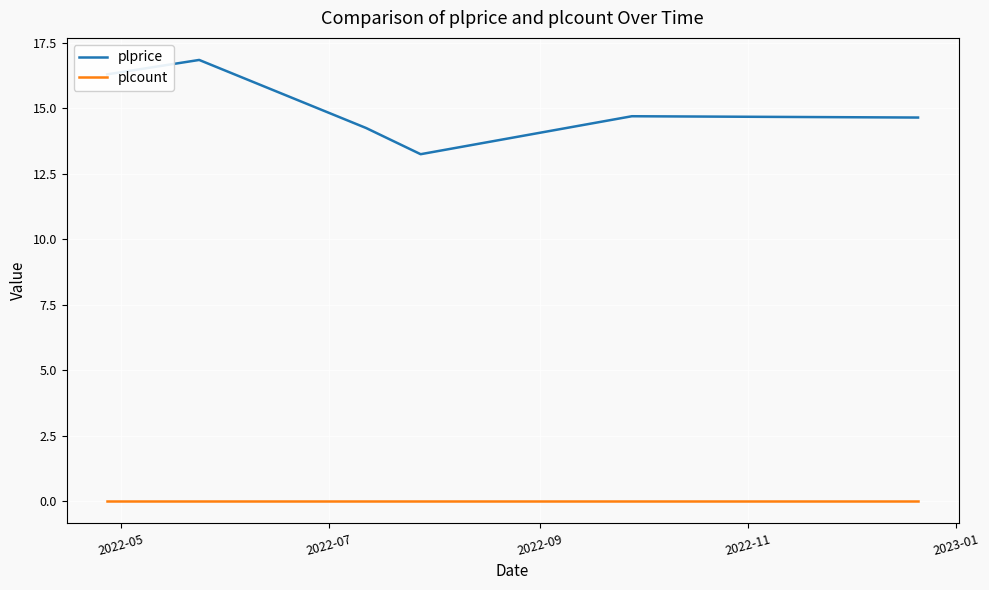

True or false: plcount and plprice intersect in this chart.

False